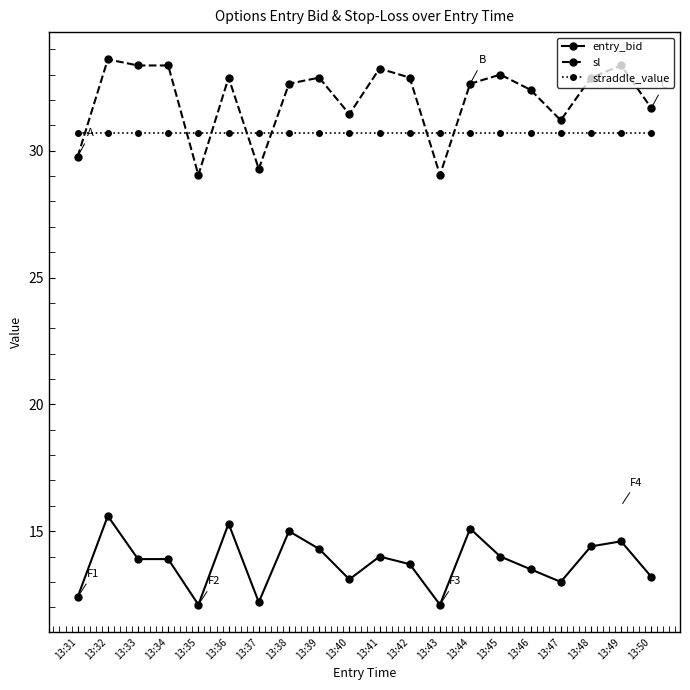

True or false: entry_bid and straddle_value intersect in this chart.

False